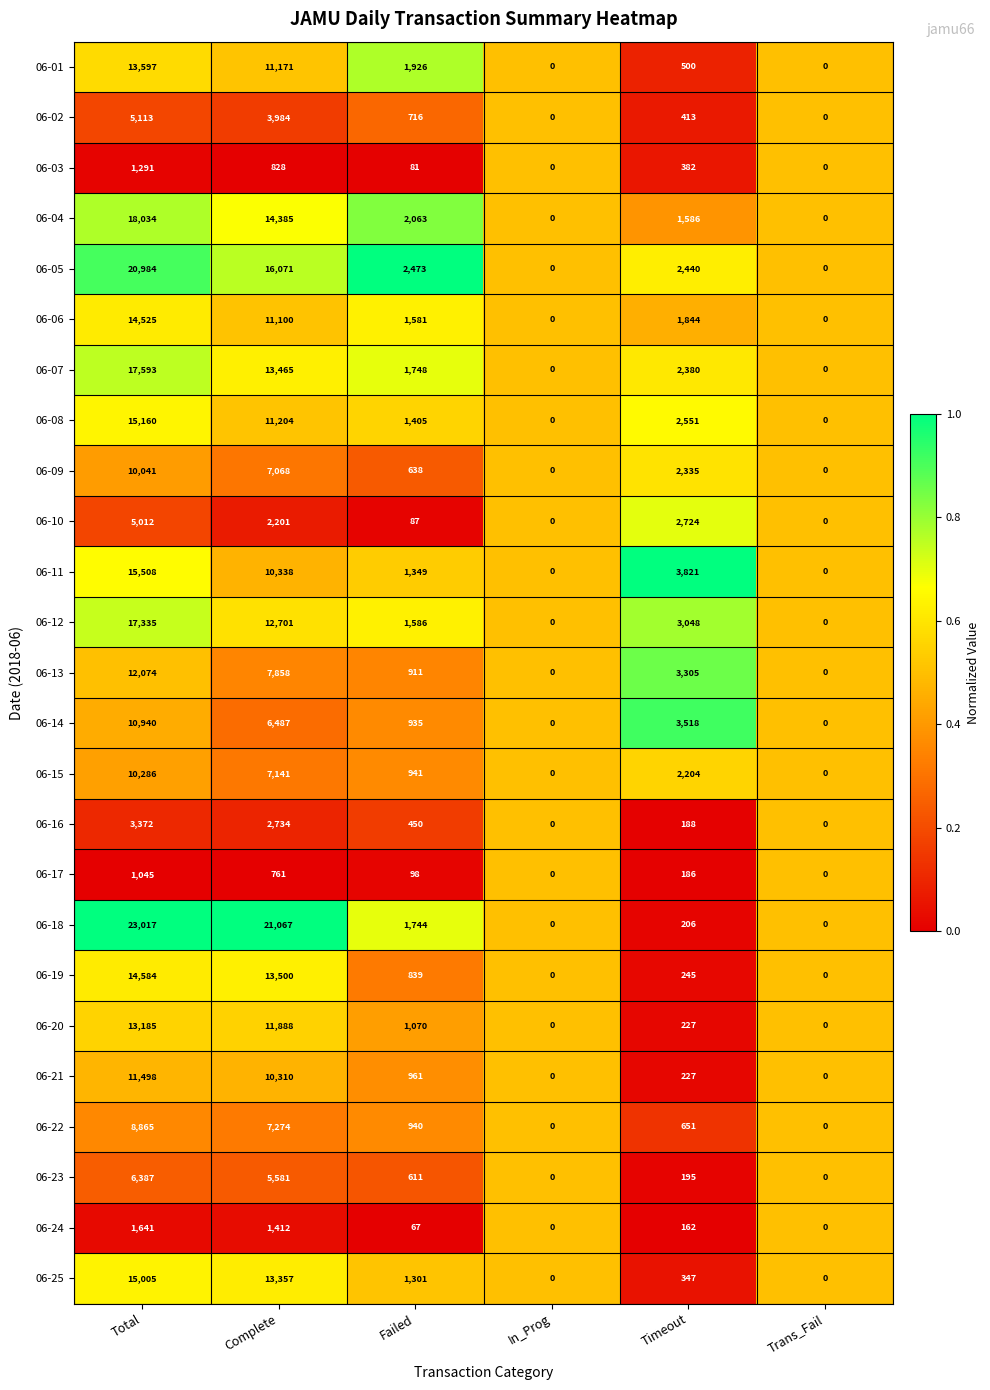

At which label is 06-24 closest to 820?

Complete